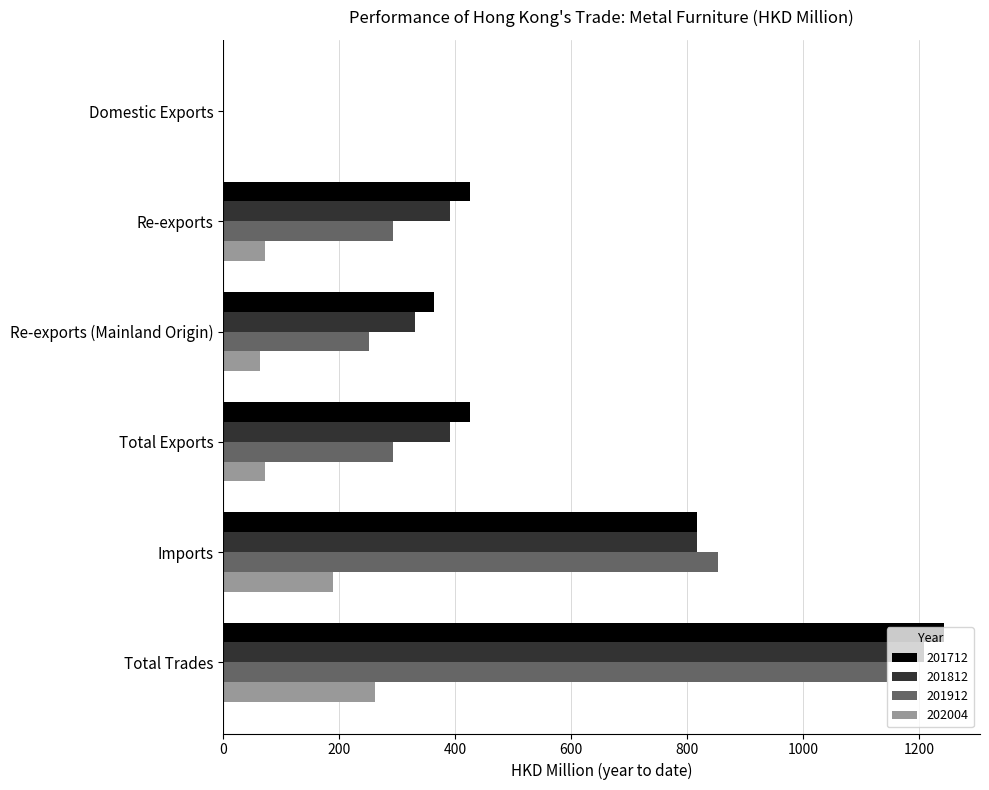

Between Re-exports and Total Trades, which series saw the biggest shift?

201912